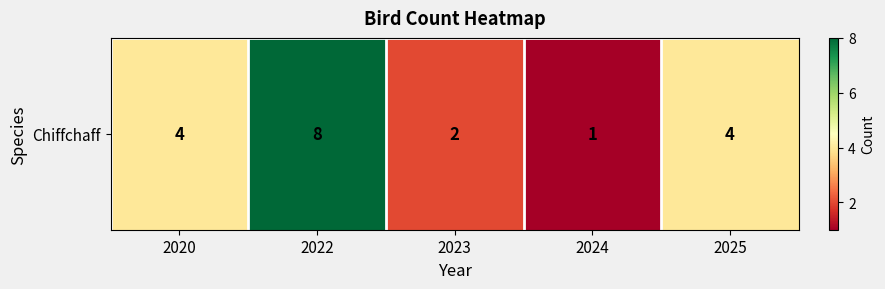

How many values exceed 4?

1